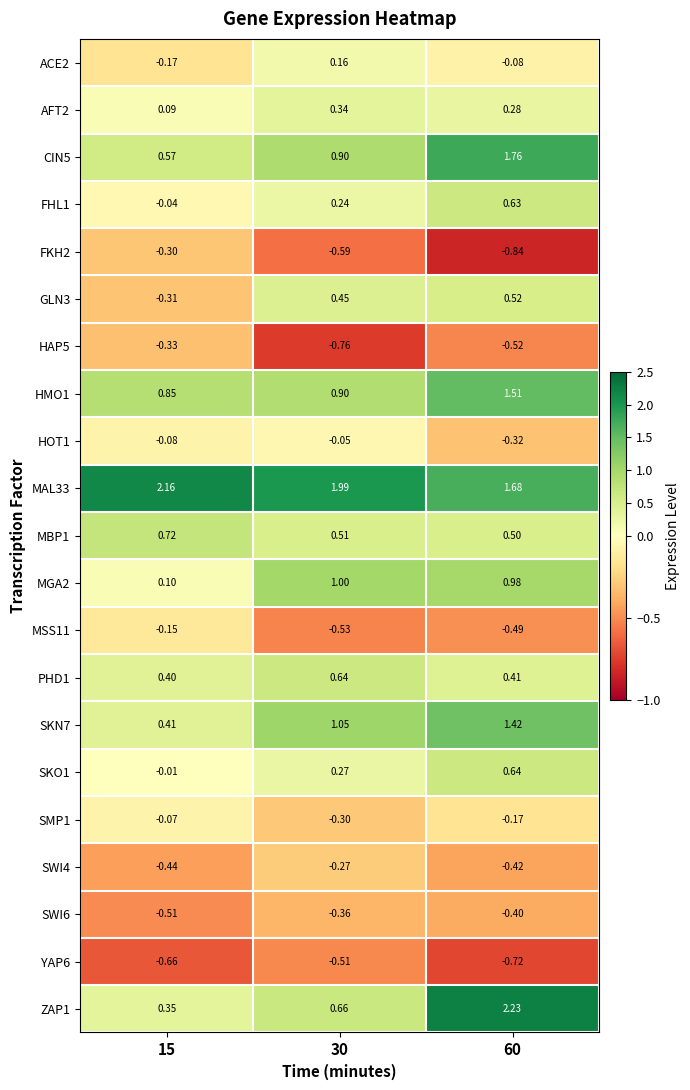

Is the value of HAP5 at 15 greater than the value of MBP1 at 15?

No